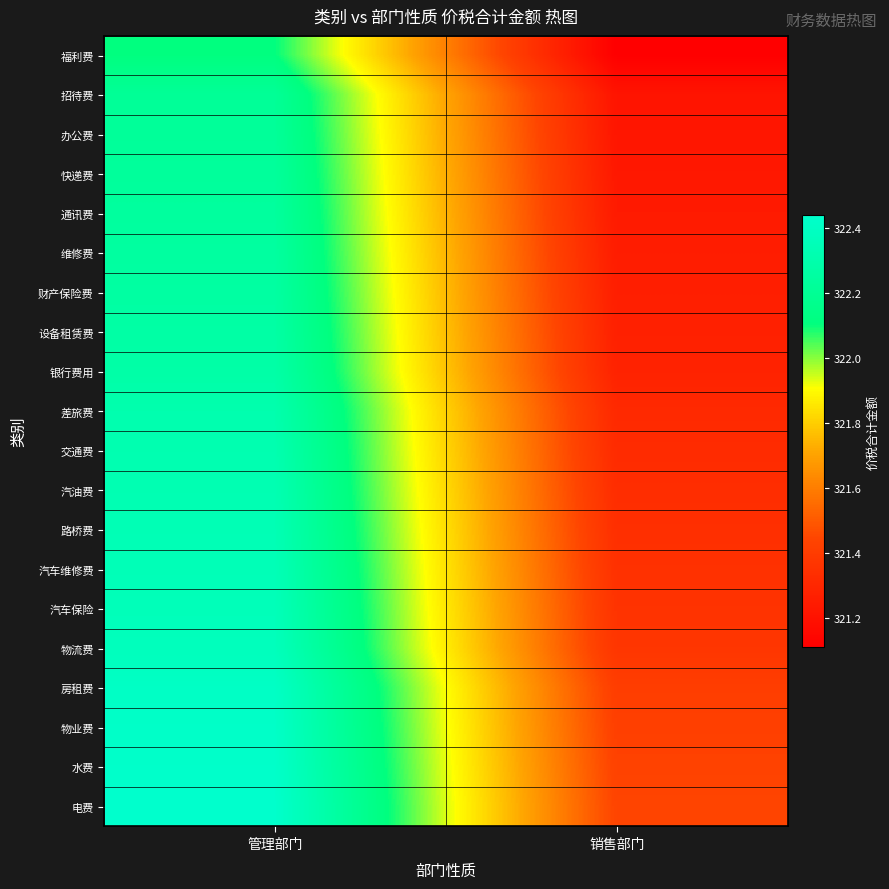

Rank the series at 管理部门 from highest to lowest value.

电费, 水费, 物业费, 房租费, 物流费, 汽车保险, 汽车维修费, 路桥费, 汽油费, 交通费, 差旅费, 银行费用, 设备租赁费, 财产保险费, 维修费, 通讯费, 快递费, 办公费, 招待费, 福利费